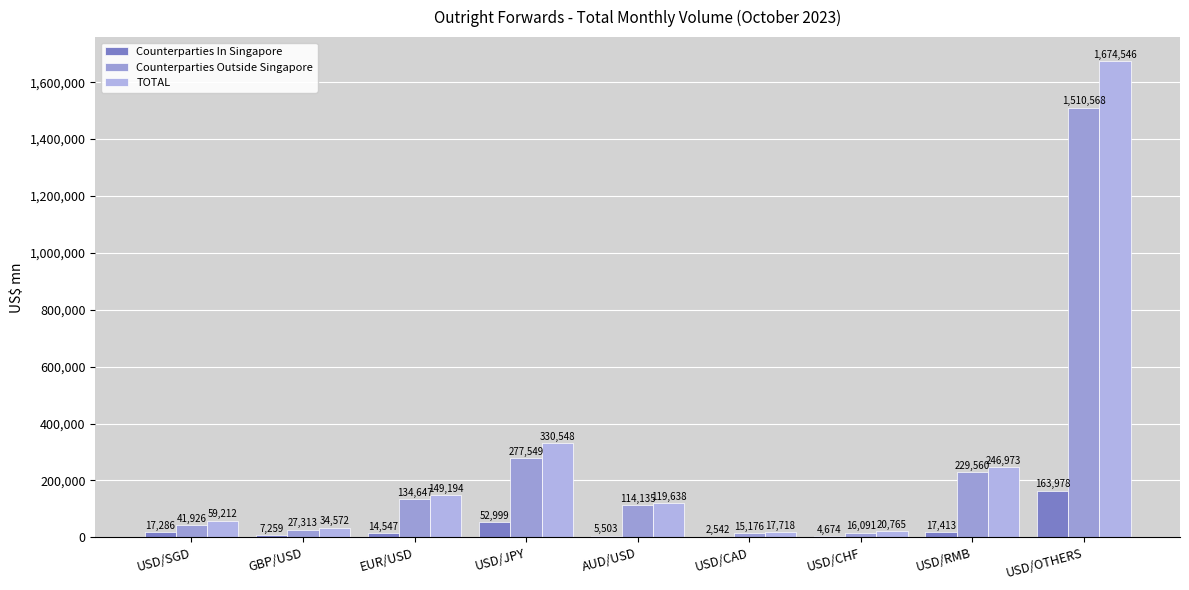

Which series changed the most between EUR/USD and USD/JPY?

TOTAL